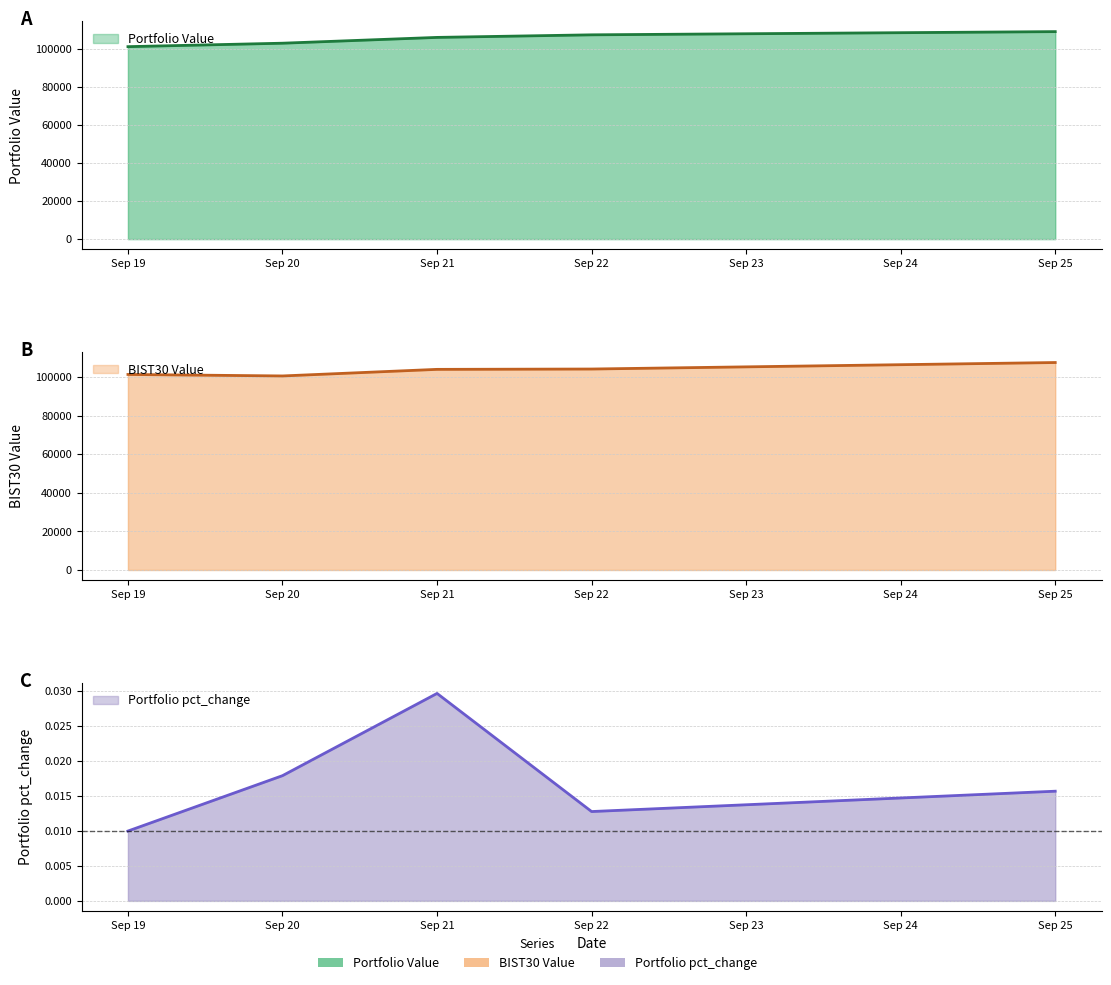

At which category is the sum across all series the highest?

Sep 25